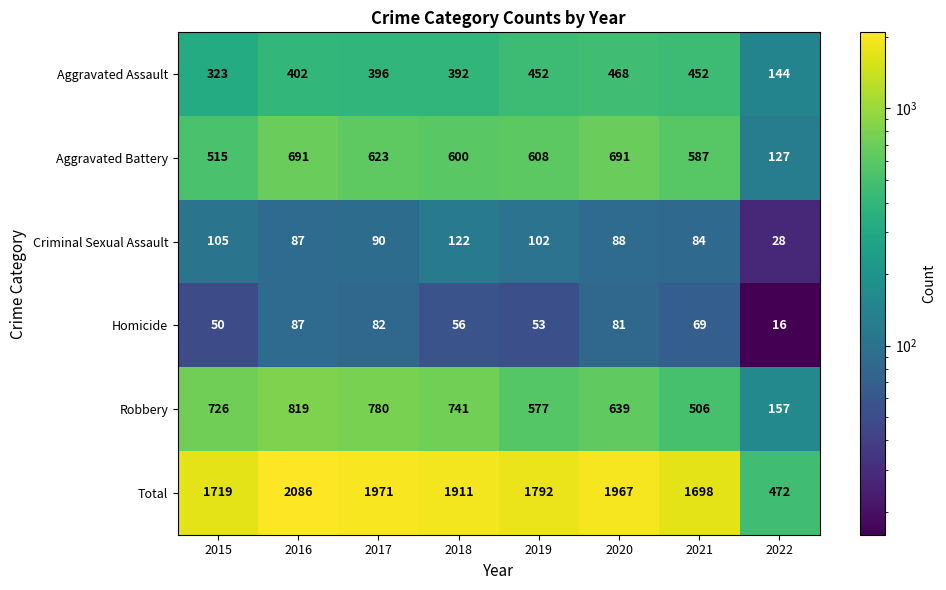

Which series changed the most between 2016 and 2022?

Total